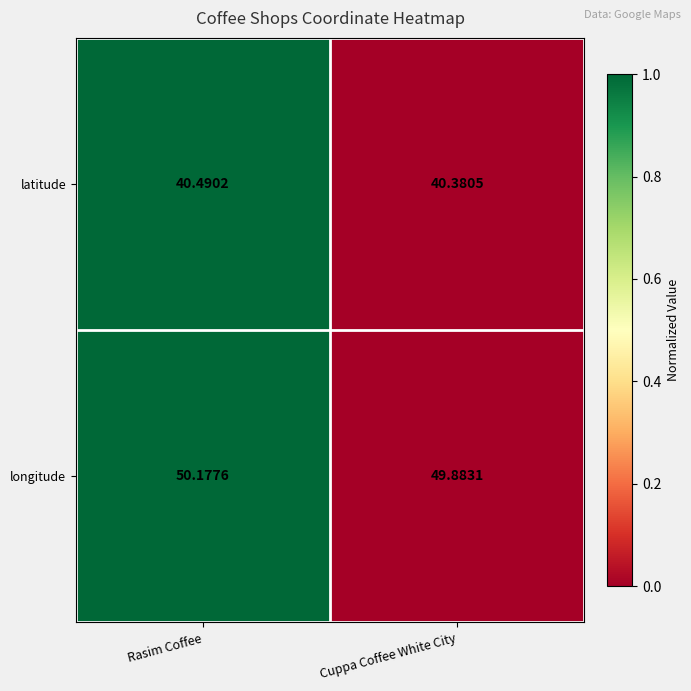

At which label does longitude first exceed 50?

Rasim Coffee